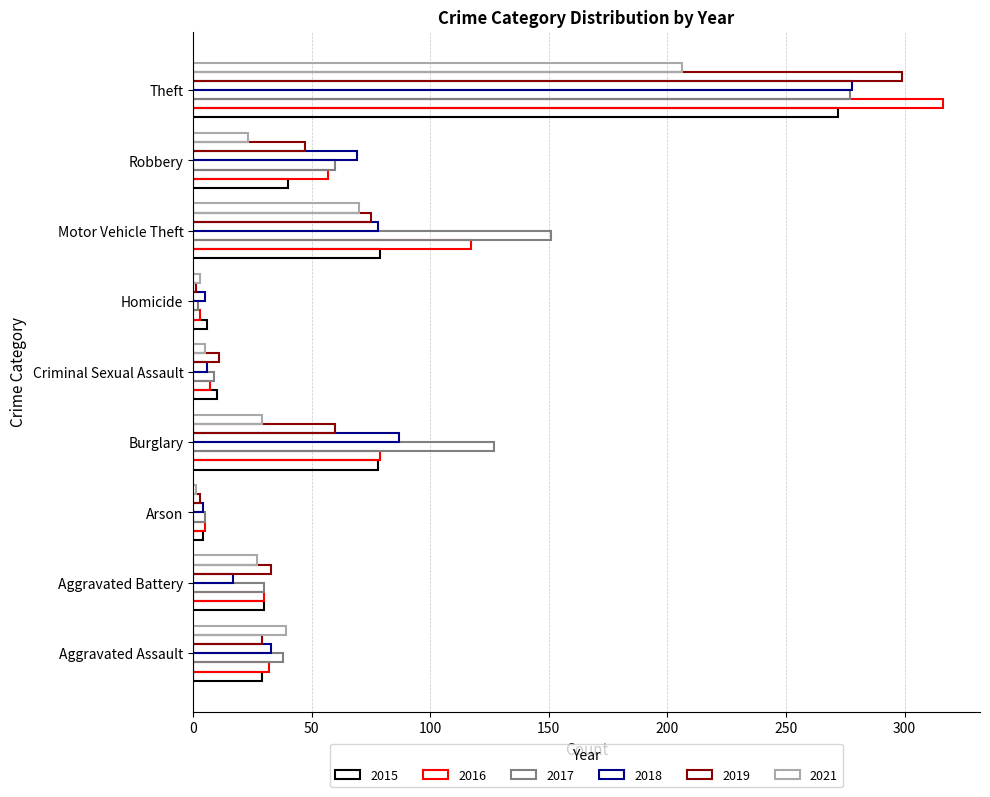

How many values in the 2021 series are below 27?

4